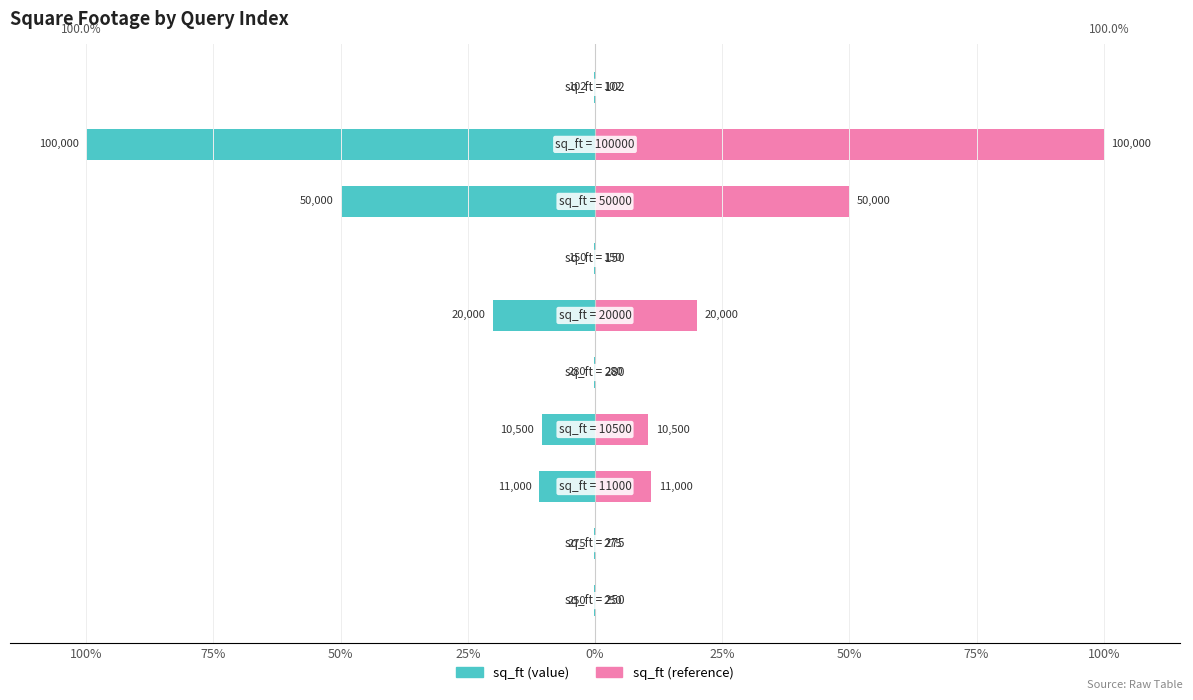

How many bars are there in total?

20